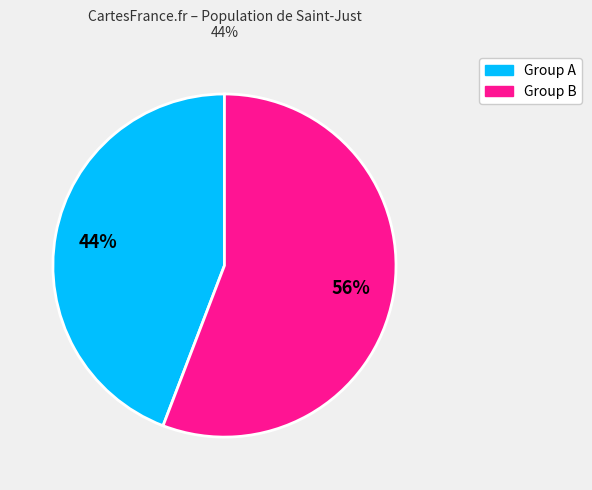

Does any single category account for the majority?

Yes